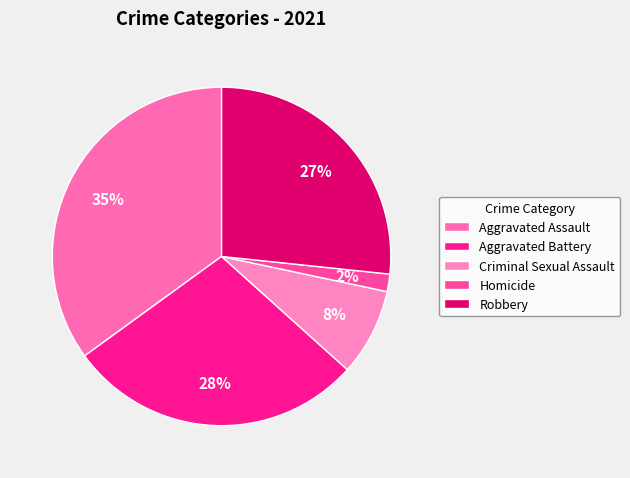

True or false: Aggravated Battery accounts for 14% of the total.

False